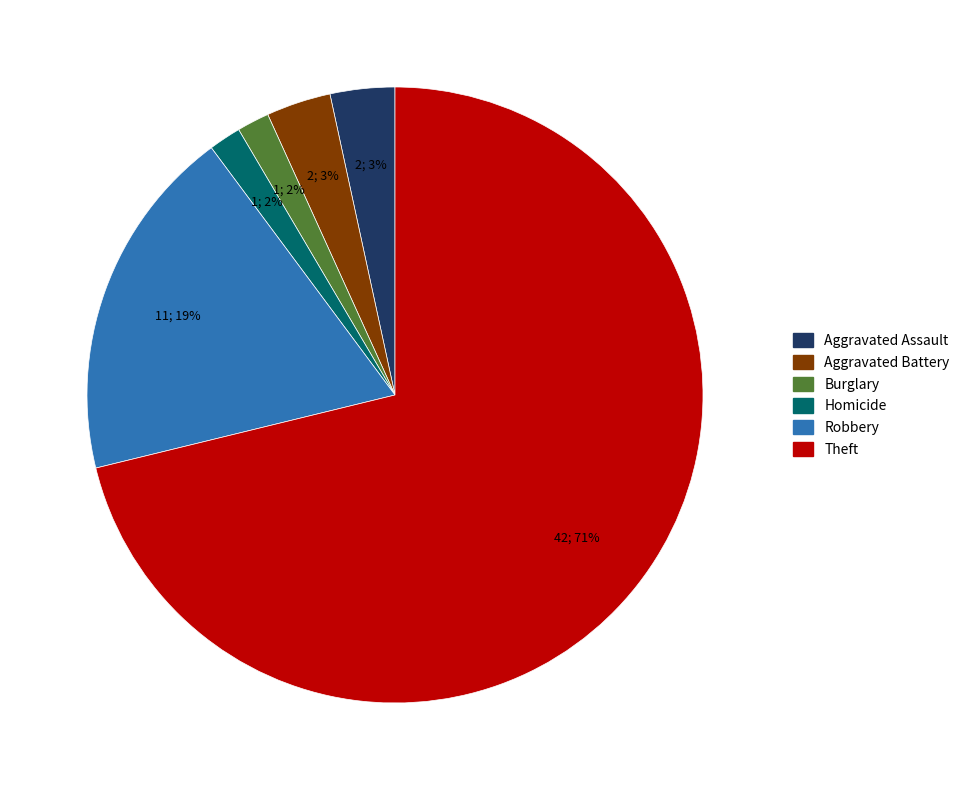

Is there any slice that represents more than half of the pie?

Yes